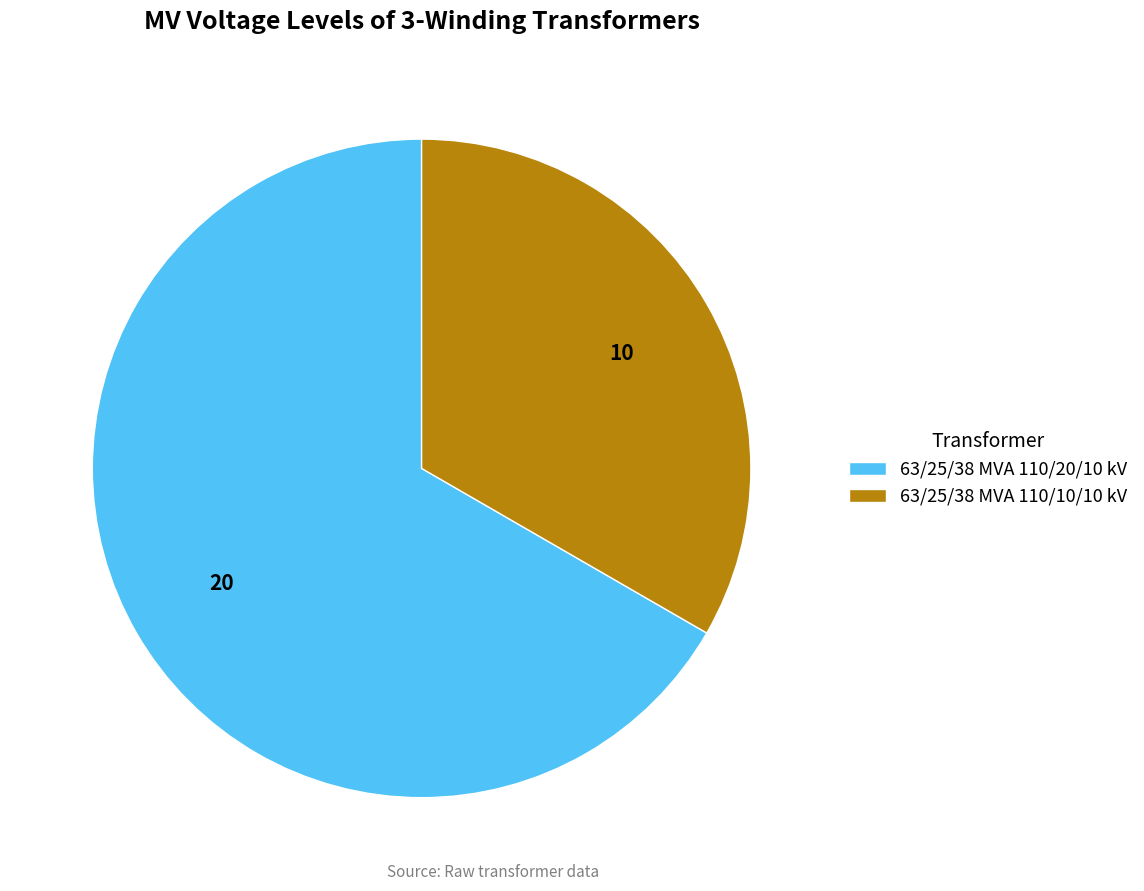

Rank the categories by value from highest to lowest.

63/25/38 MVA 110/20/10 kV, 63/25/38 MVA 110/10/10 kV